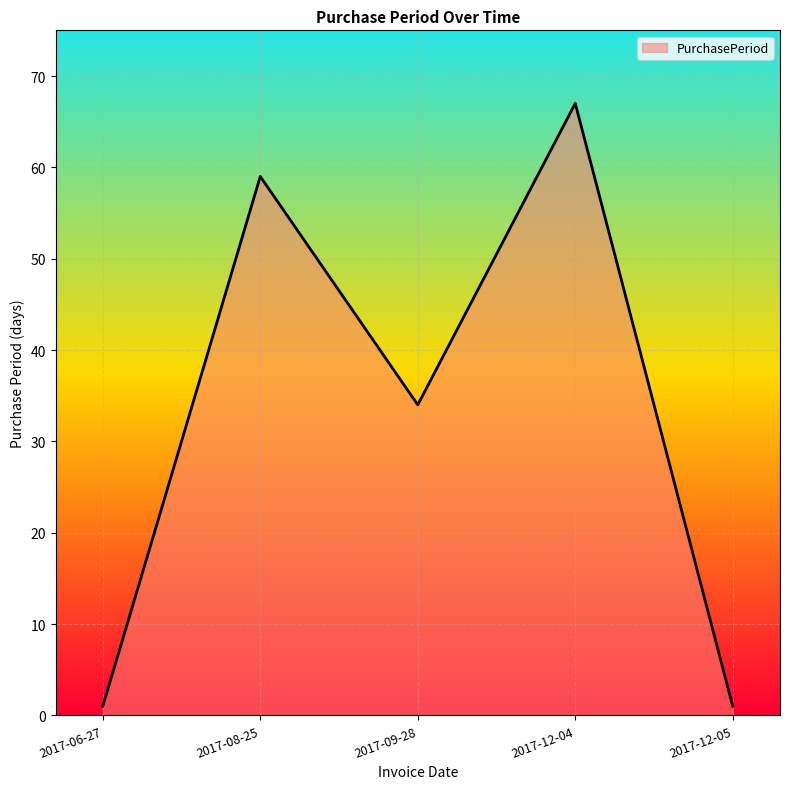

Where is the first local maximum?

2017-08-25